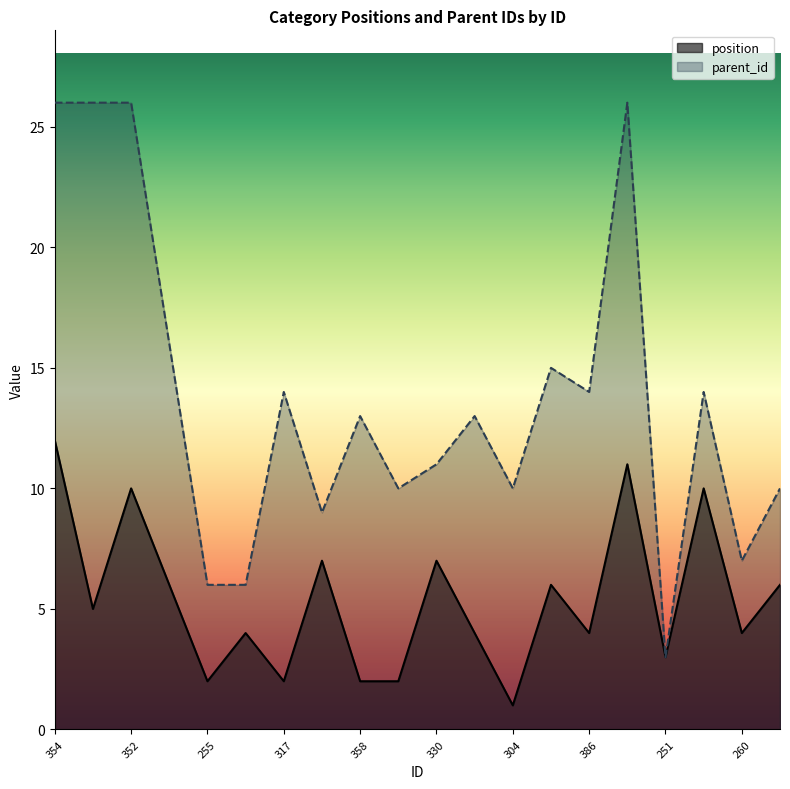

How many data points does each series have?

20